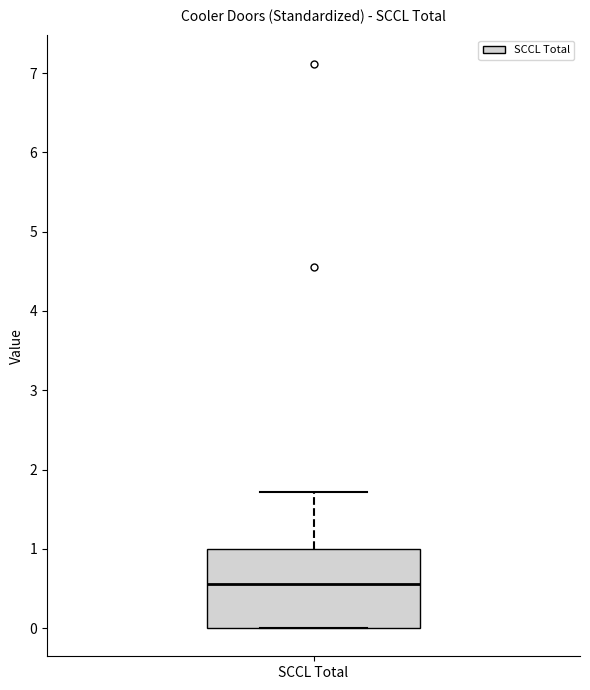

Read this box plot against the y-axis: the position of the median line, the range covered by the box, and the ends of both whiskers. The values are not printed on the chart, so give them approximately, as read against the axis.

median 0.6, box 0.0 to 1.0, whiskers 0.0 to 1.7